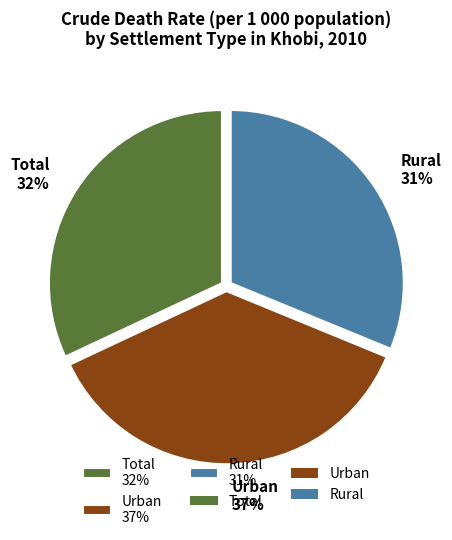

Combined, do Urban 37% and Rural 31% account for over 50%?

Yes